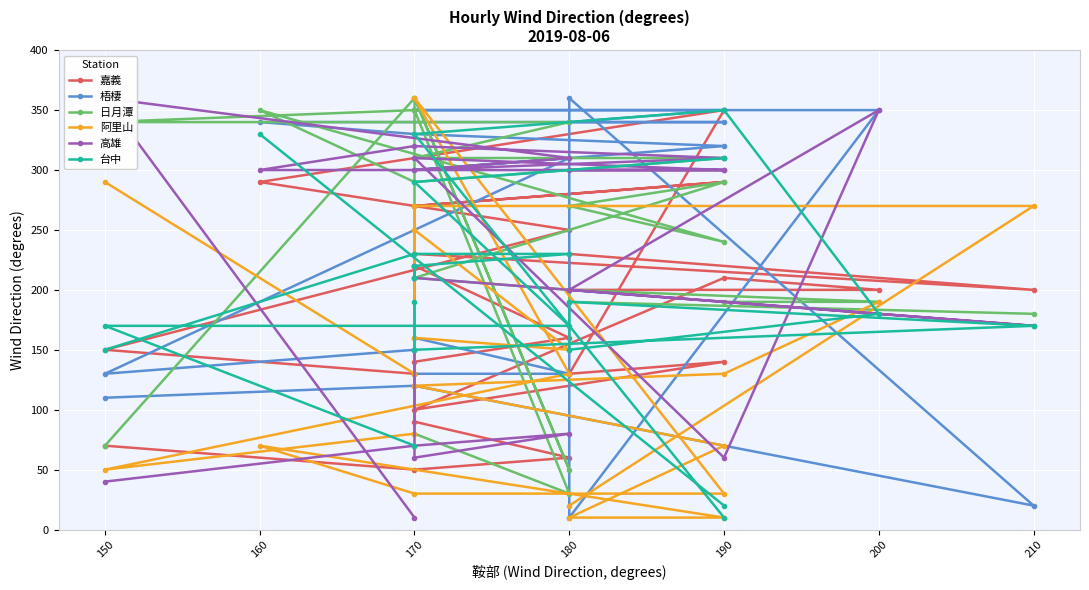

Is this an area chart (filled region under the line)?

No